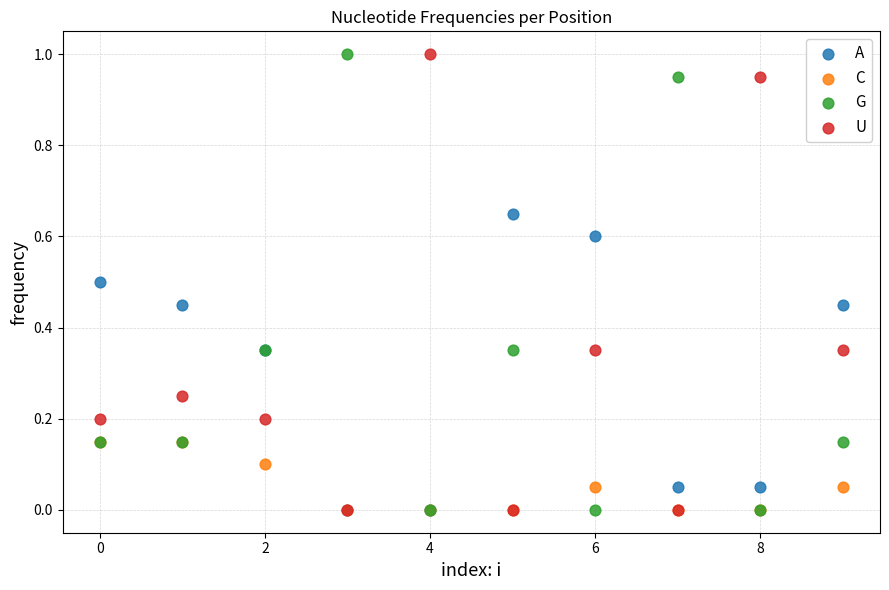

What are all the series names shown in the legend?

A, C, G, U